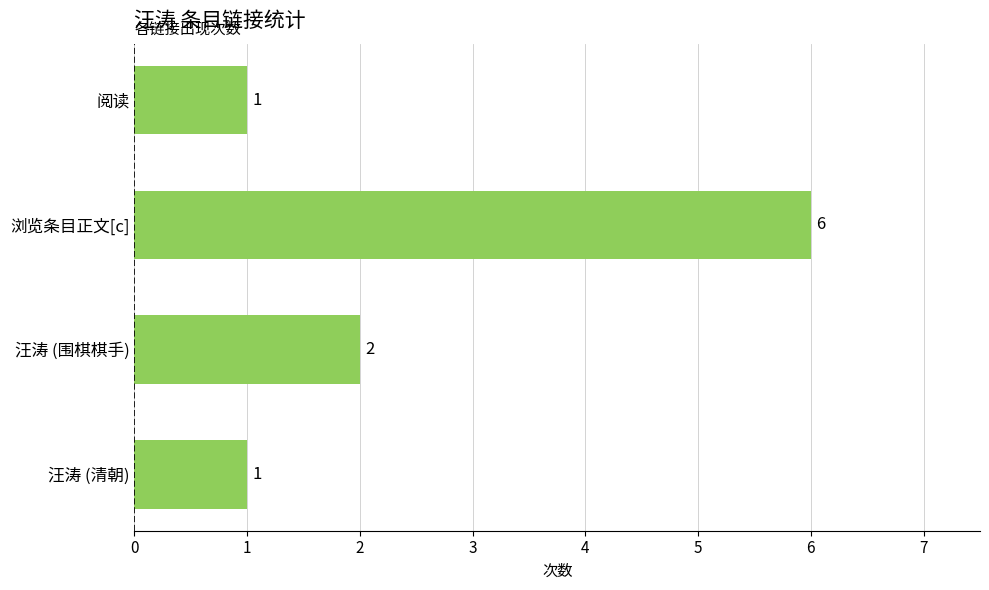

What is the ratio of the value at 汪涛 (清朝) to the value at 阅读?

1.0